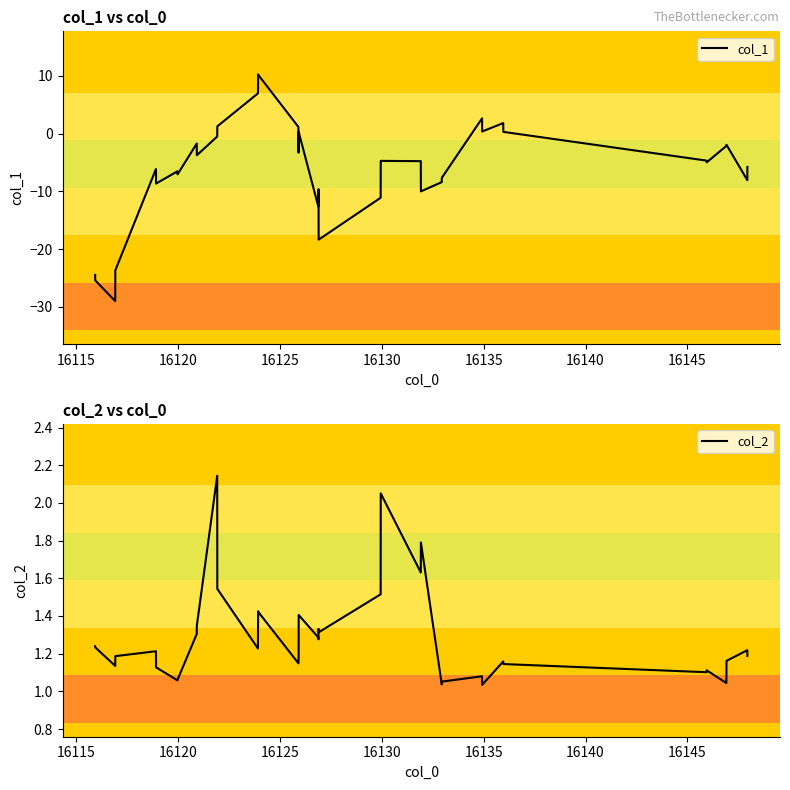

What is the minimum value for col_1?

-29.0